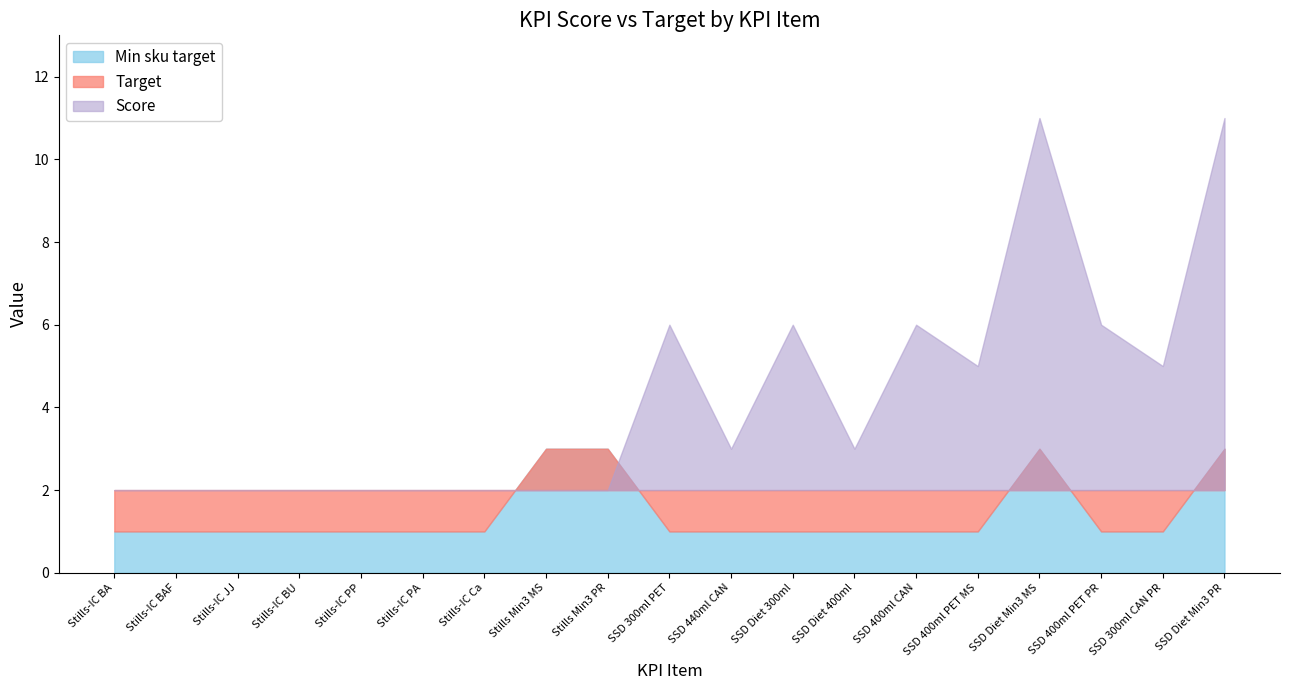

How many Min sku target values are between 1 and 2?

15